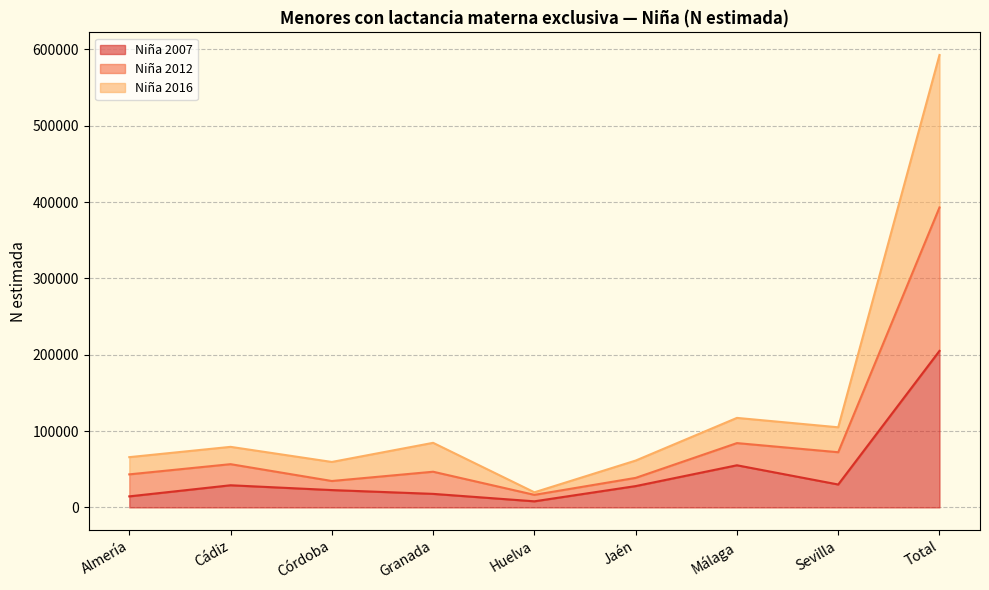

What is the total value across all series at Total?

592792